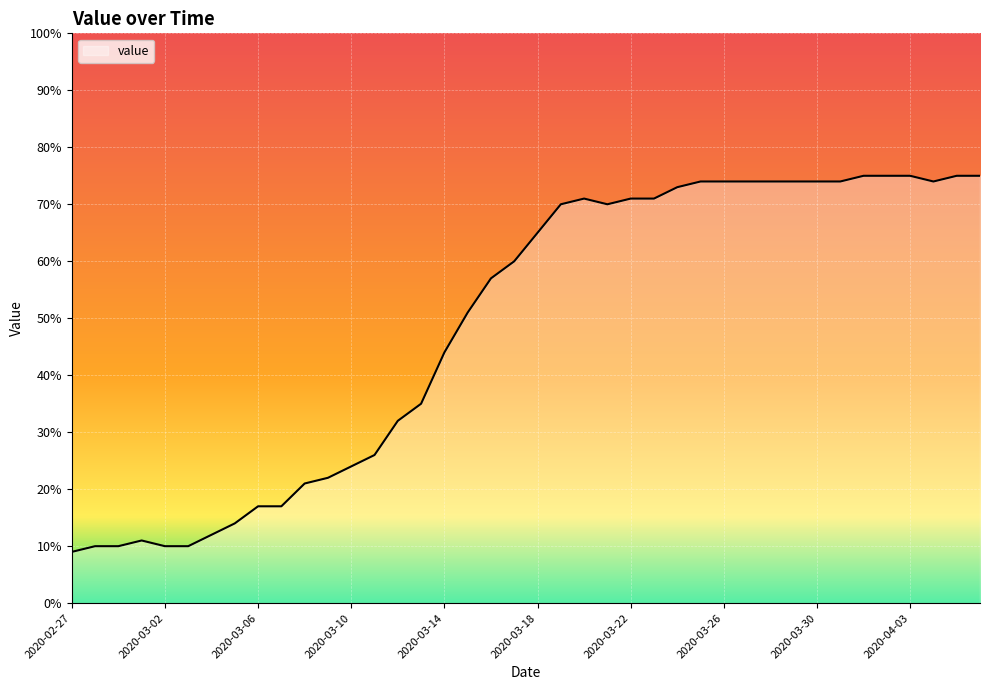

How many lines are shown in the chart?

1